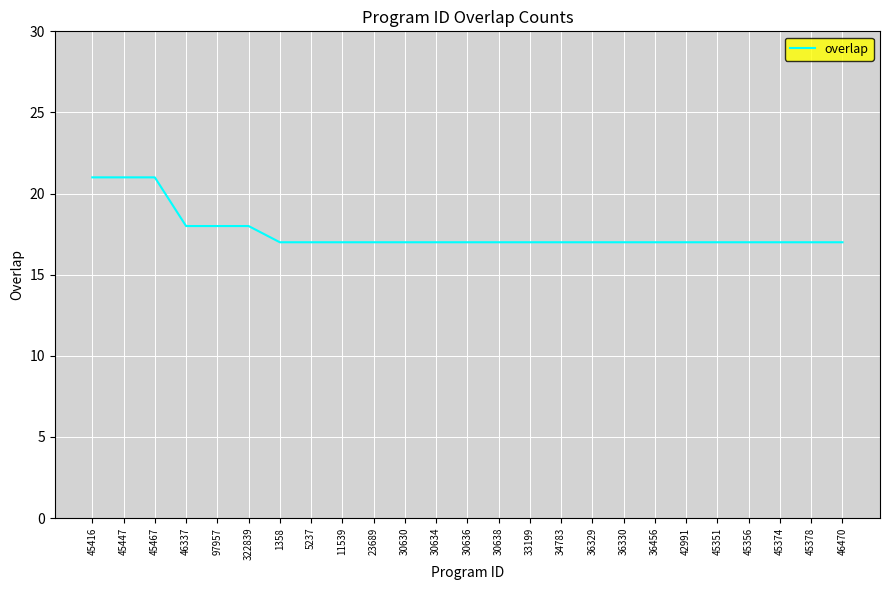

Reading left to right, what are all the values shown in this chart?

21	21	21	18	18	18	17	17	17	17	17	17	17	17	17	17	17	17	17	17	17	17	17	17	17